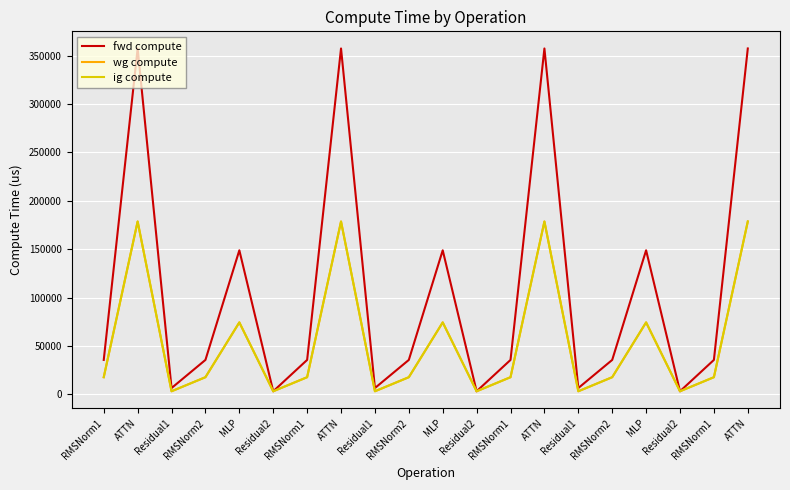

At how many categories does at least one series exceed 280505?

4